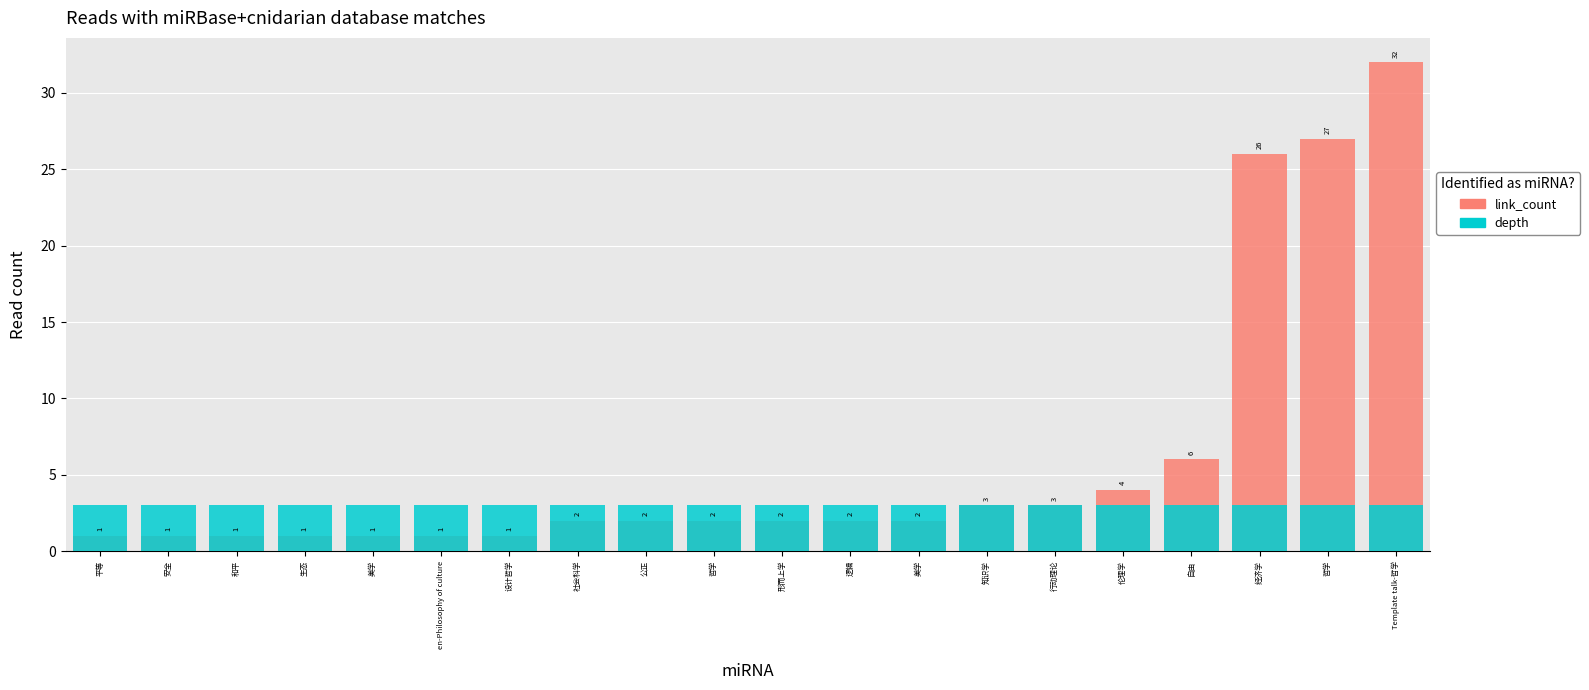

Is the value of link_count at 生态 greater than the value of depth at 哲学?

No